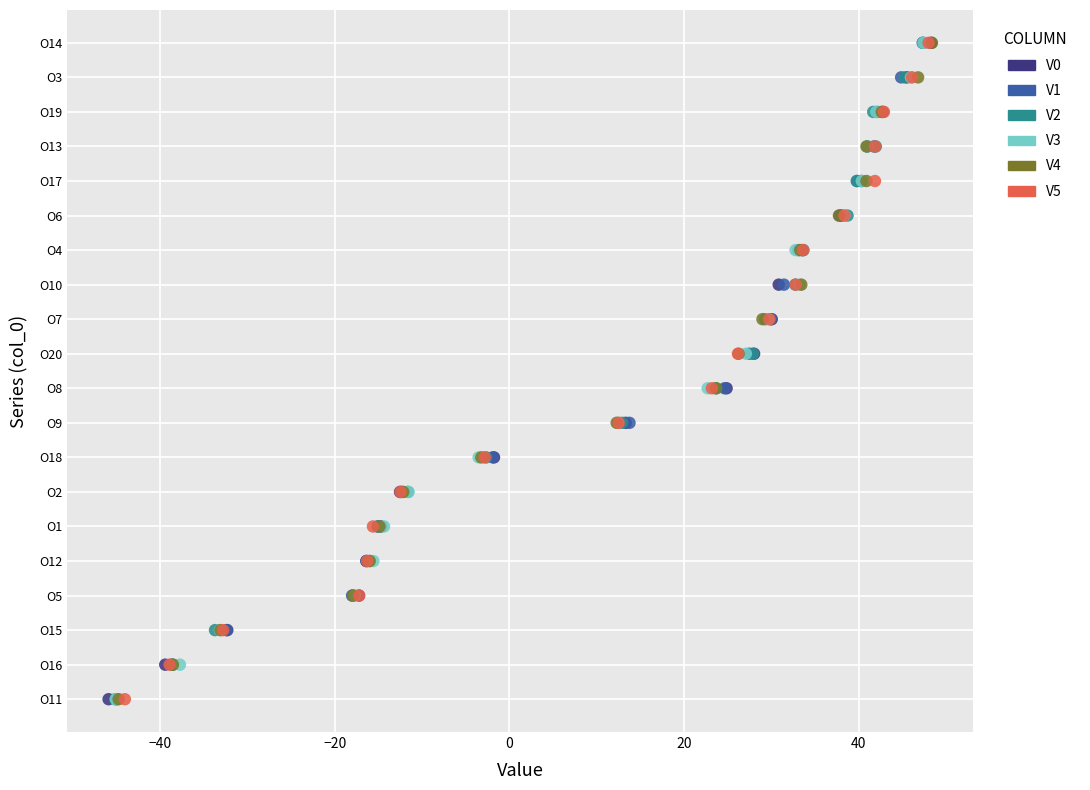

What are all the series names shown in the legend?

V0, V1, V2, V3, V4, V5